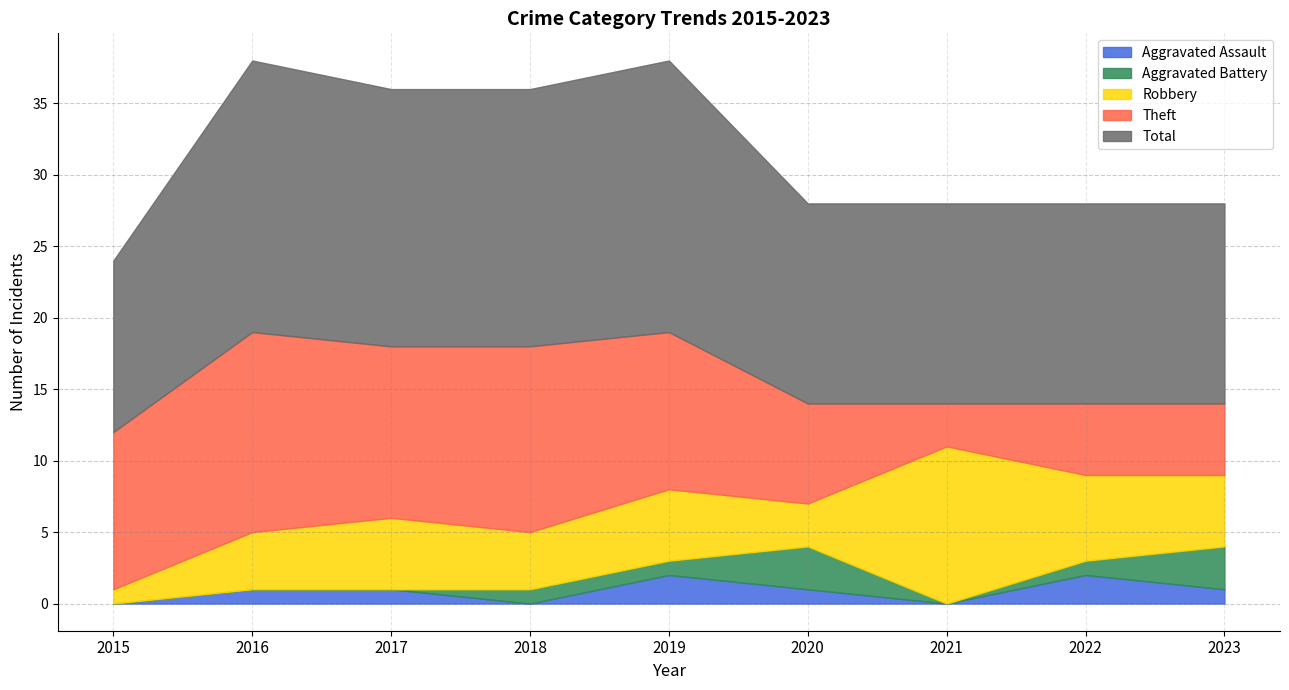

What is the difference between the Aggravated Assault values at 2015 and 2022?

2